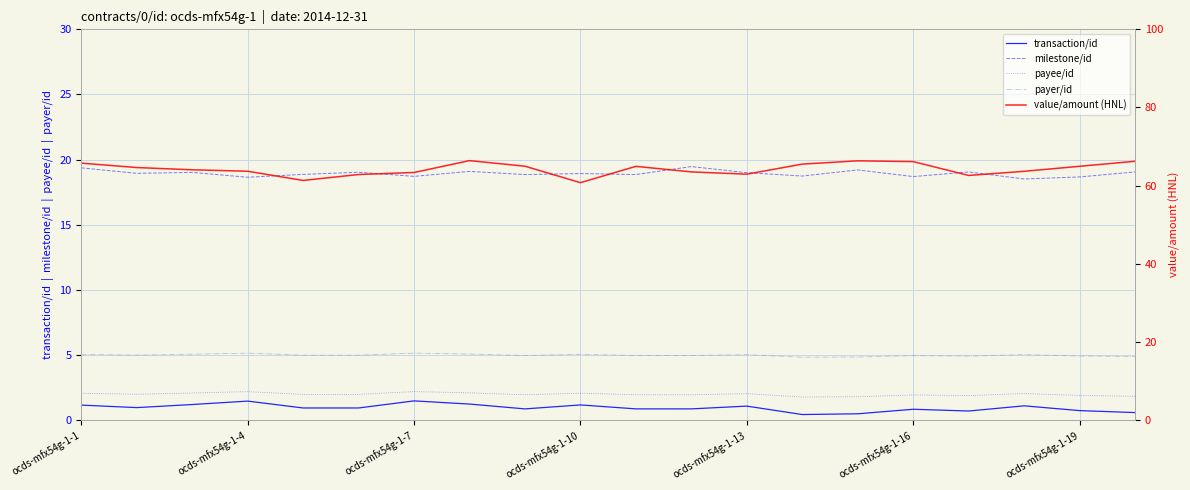

How many data points does each series have?

20